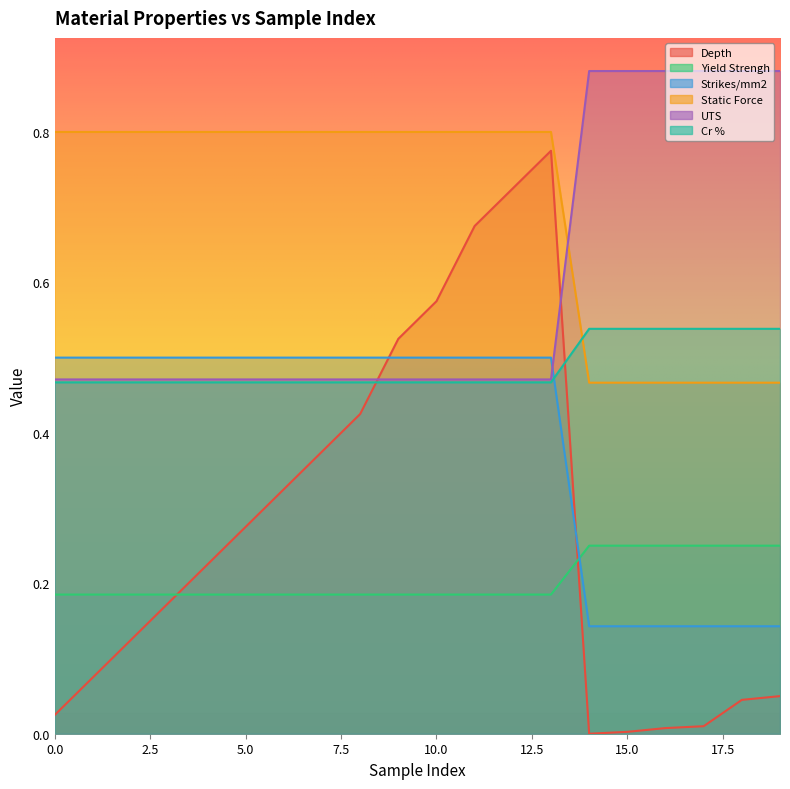

What is the average value of the UTS series?

0.6